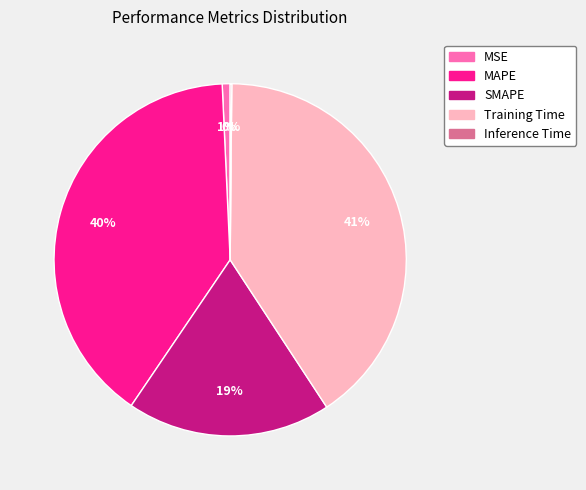

What is the largest slice in the pie chart?

Training Time